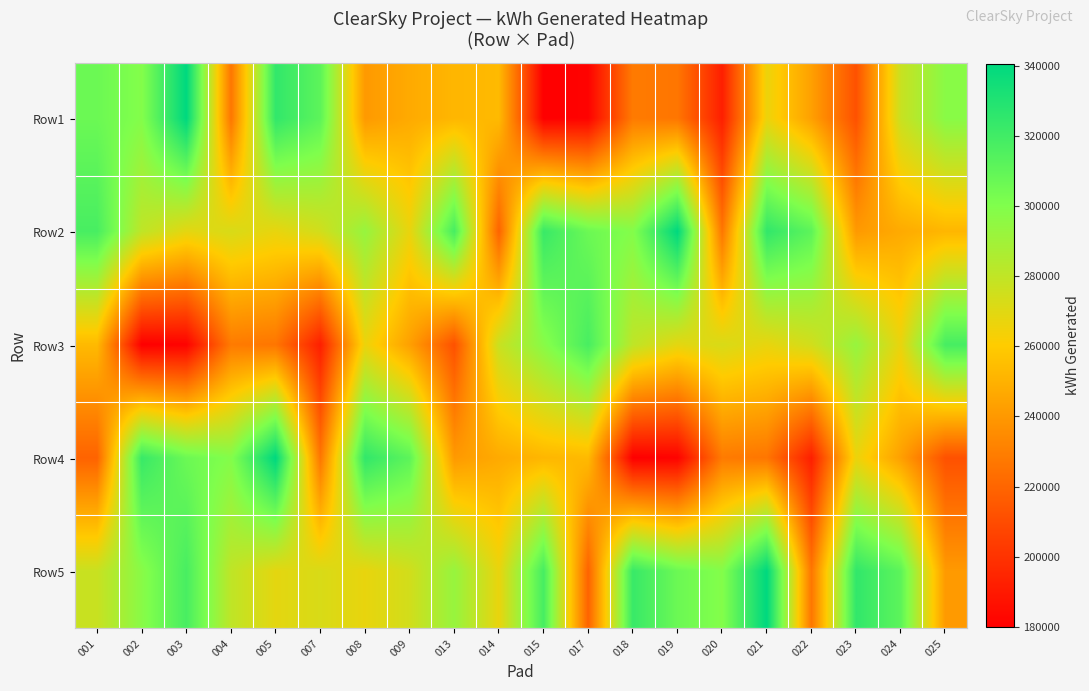

Reading right to left, transcribe all the data shown in this chart.

Row1: 025=297250	024=277206	023=211946	022=243024	021=266157	020=192230	019=226485	018=228418	017=181083	015=179856	014=253077	013=251741	009=247084	008=240446	007=310980	005=324605	004=226549	003=340500	002=298906	001=306425
Row2: 025=251741	024=247084	023=240446	022=310980	021=324605	020=226549	019=340500	018=298906	017=306425	015=322417	014=219062	013=318028	009=266802	008=292849	007=274447	005=267201	004=272326	003=268511	002=280281	001=317524
Row3: 025=318028	024=266802	023=292849	022=274447	021=267201	020=272326	019=268511	018=280281	017=317524	015=297250	014=277206	013=211946	009=243024	008=266157	007=192230	005=226485	004=228418	003=181083	002=179856	001=253077
Row4: 025=211946	024=243024	023=266157	022=192230	021=226485	020=228418	019=181083	018=179856	017=253077	015=251741	014=247084	013=240446	009=310980	008=324605	007=226549	005=340500	004=298906	003=306425	002=322417	001=219062
Row5: 025=240446	024=310980	023=324605	022=226549	021=340500	020=298906	019=306425	018=322417	017=219062	015=318028	014=266802	013=292849	009=274447	008=267201	007=272326	005=268511	004=280281	003=317524	002=297250	001=277206